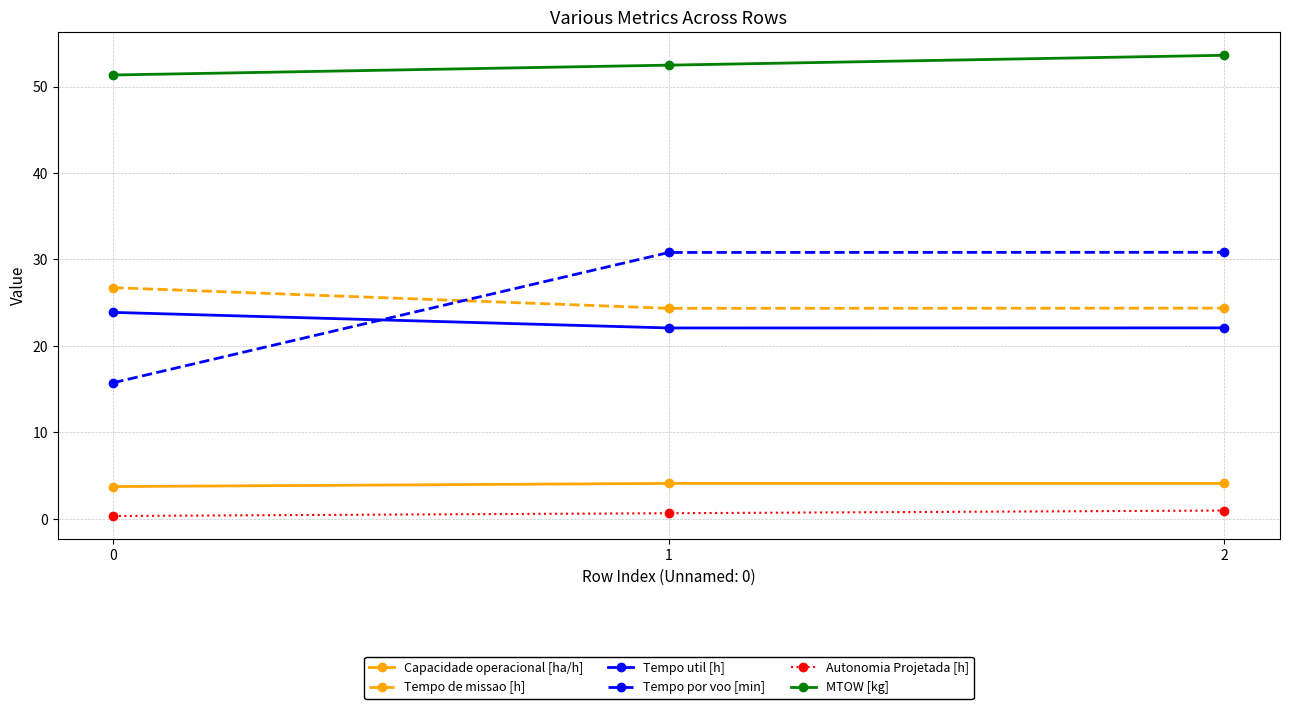

What is the spread (max minus min) of values at 0?

51.0